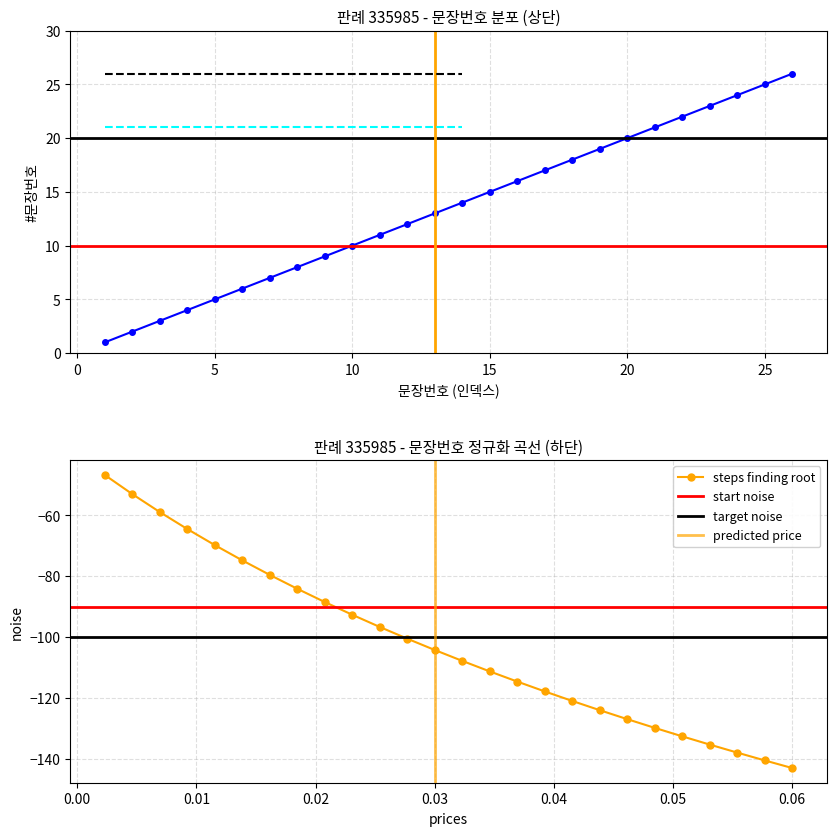

Which has a higher value, 20 or 22?

22